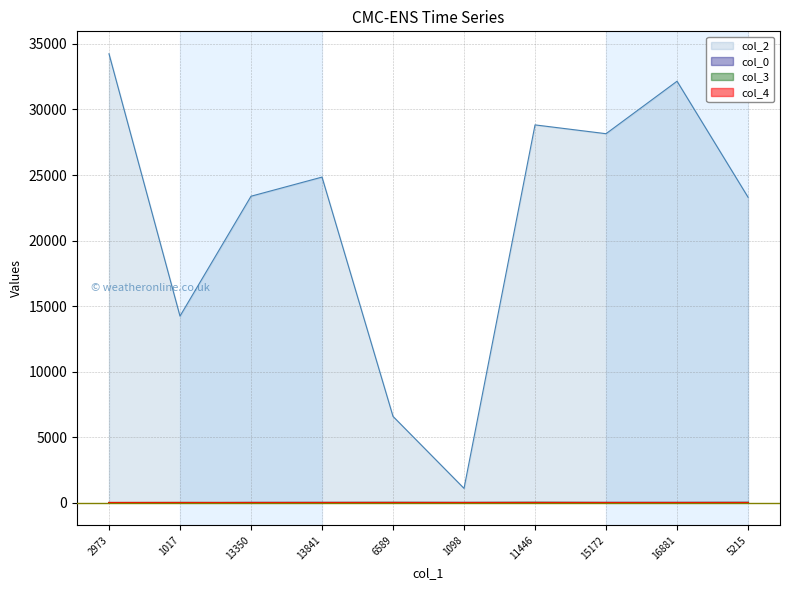

Does the chart display data point markers on the line(s)?

No